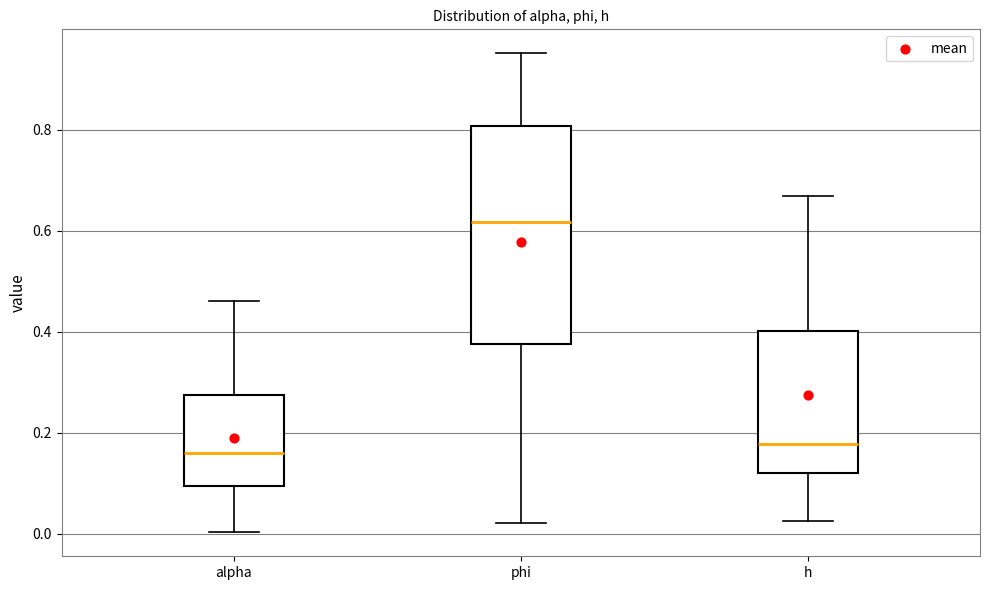

Reading left to right, read every box against the y-axis: the position of its median line, the range the box covers, and the ends of its whiskers. The values are not printed on the chart, so give them approximately, as read against the axis.

alpha: median 0.16, box 0.10 to 0.28, whiskers 0.00 to 0.46
phi: median 0.62, box 0.38 to 0.80, whiskers 0.02 to 0.96
h: median 0.18, box 0.12 to 0.40, whiskers 0.02 to 0.66